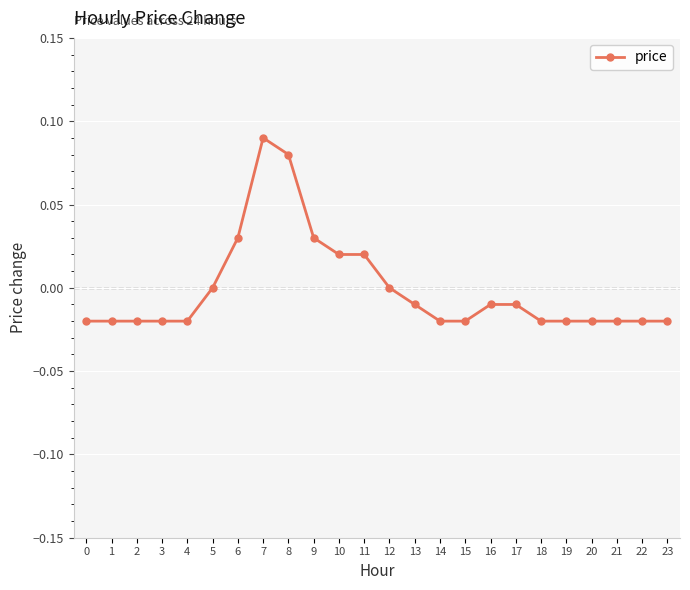

Which has a higher value, 8 or 11?

8